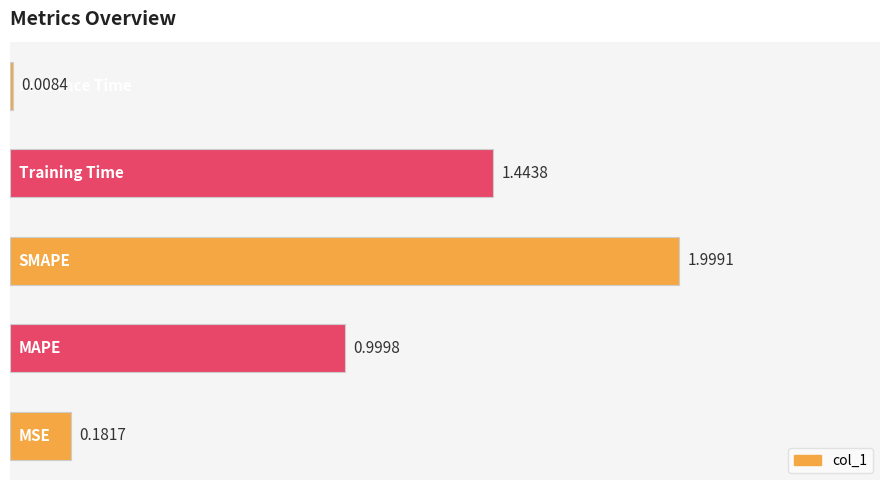

What is the sum of all values?

4.6